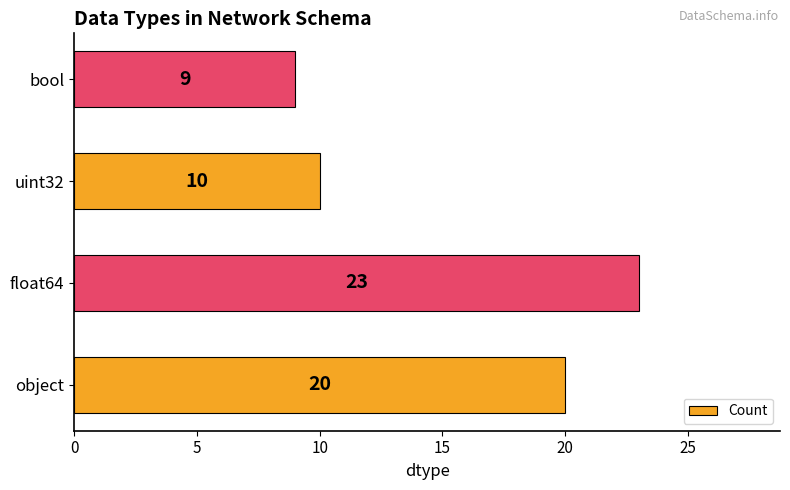

Count the number of categories in the chart.

4